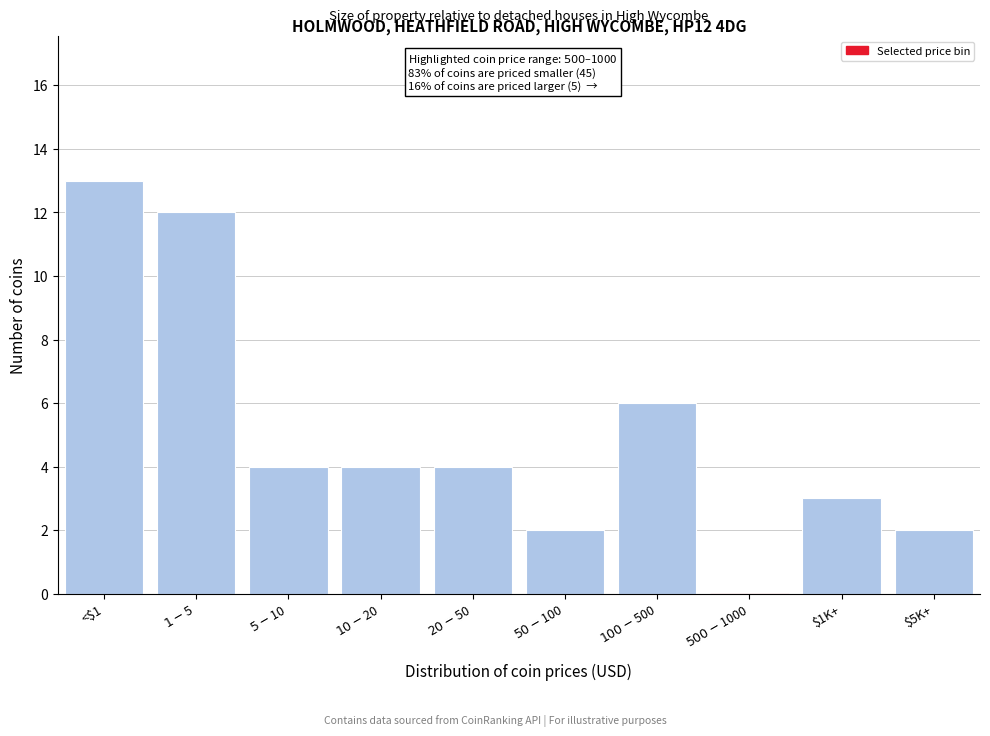

True or false: the data shows 2 at $5K+.

True